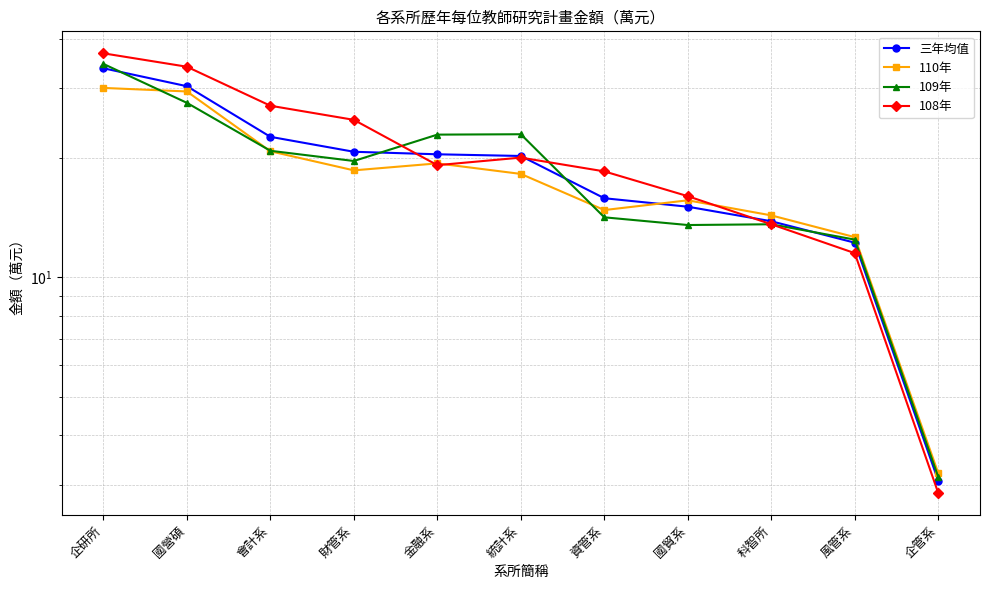

At which category does 108年 reach its first local peak?

統計系